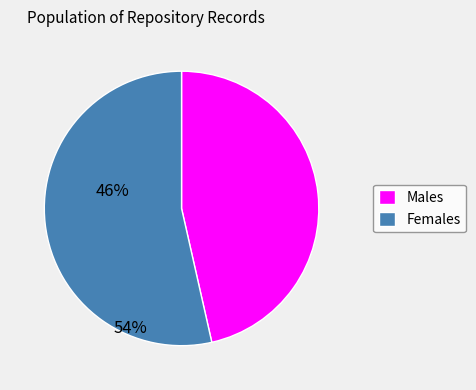

How many segments does this pie chart have?

2